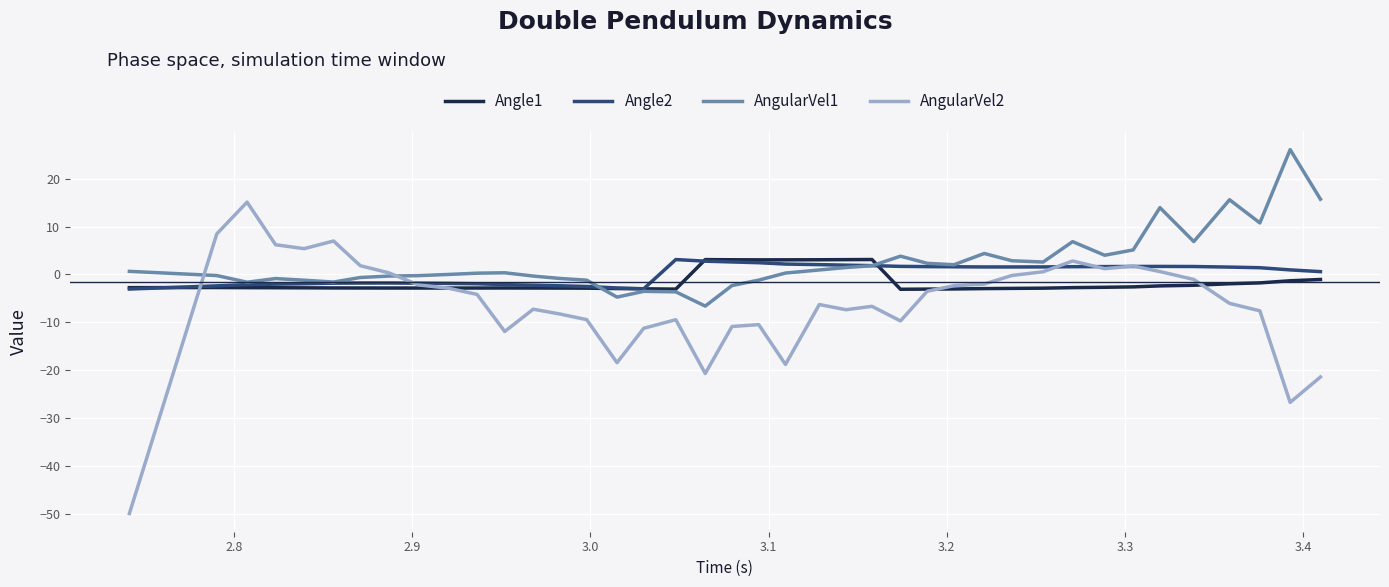

What is the highest value of the Angle1 series?

3.1